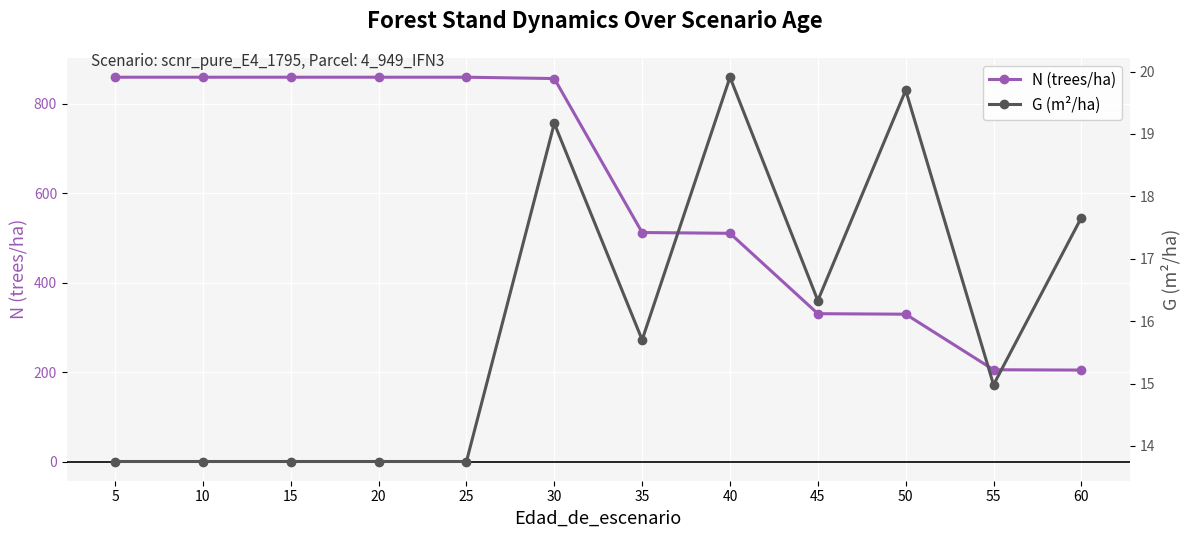

Rank the series by their average value, from lowest to highest.

G (m²/ha), N (trees/ha)